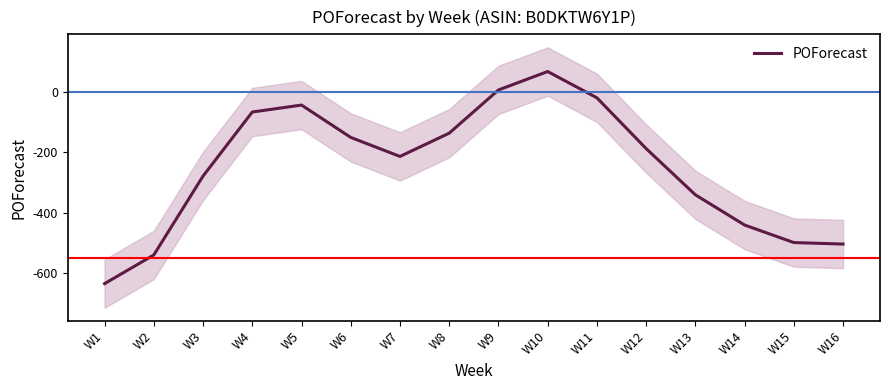

Where is the data nearest to the value -284?

W3